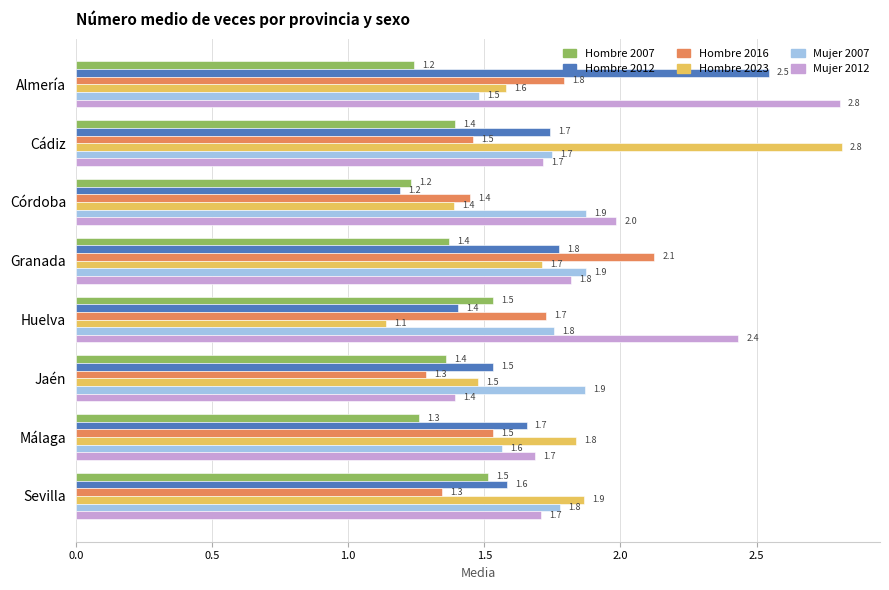

How many Mujer 2007 values are between 1 and 2?

8